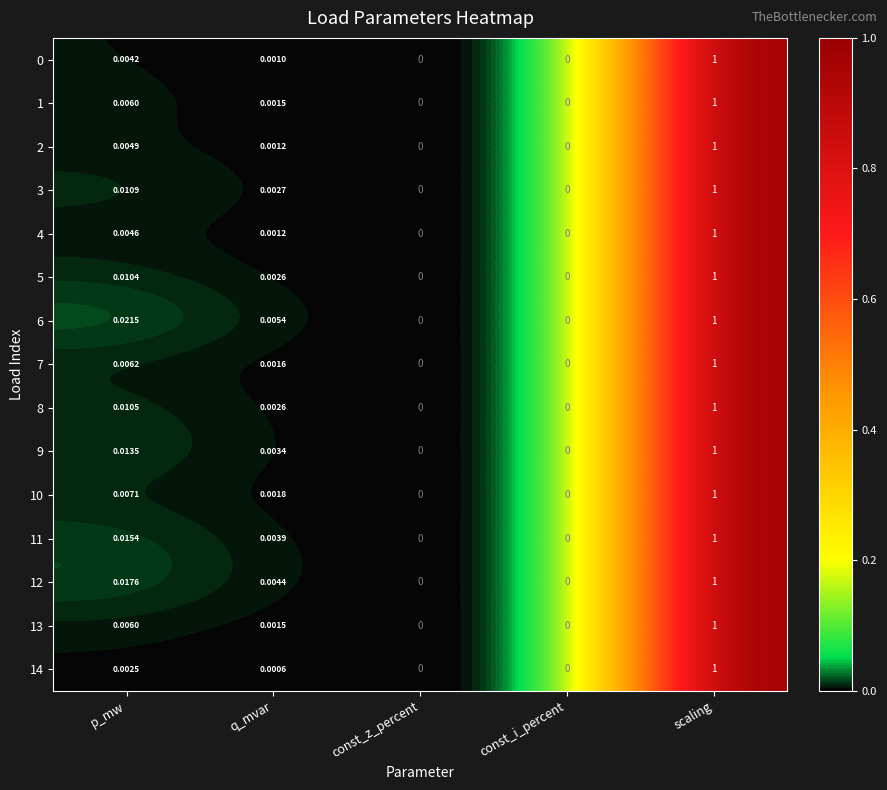

Which category has the highest value in the 8 series?

scaling